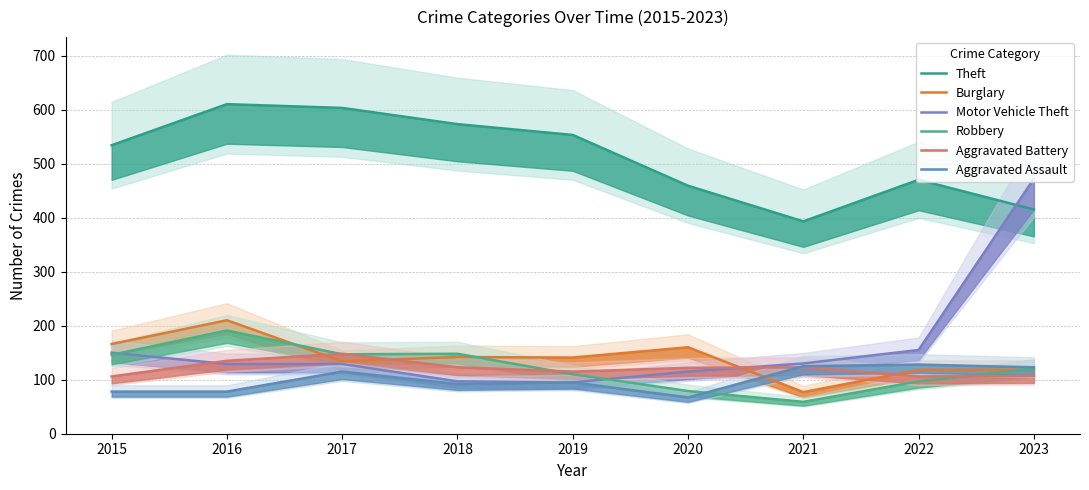

True or false: Robbery and Burglary intersect in this chart.

True